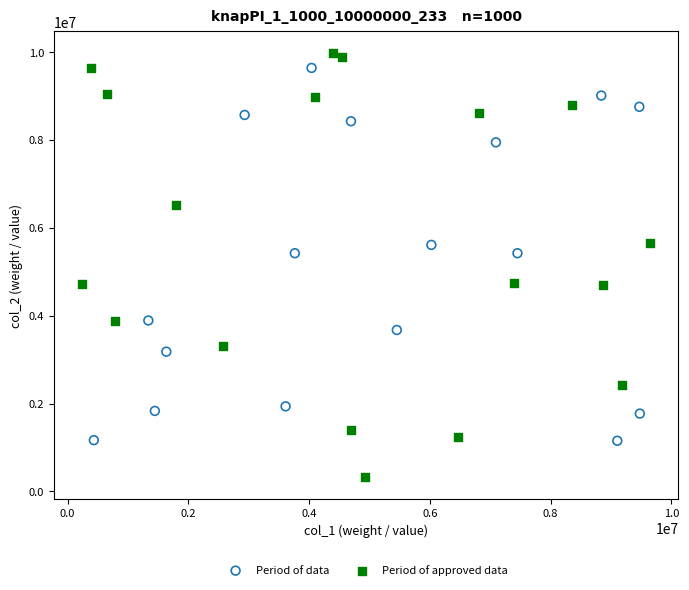

Which series reaches the minimum Y coordinate?

Period of approved data